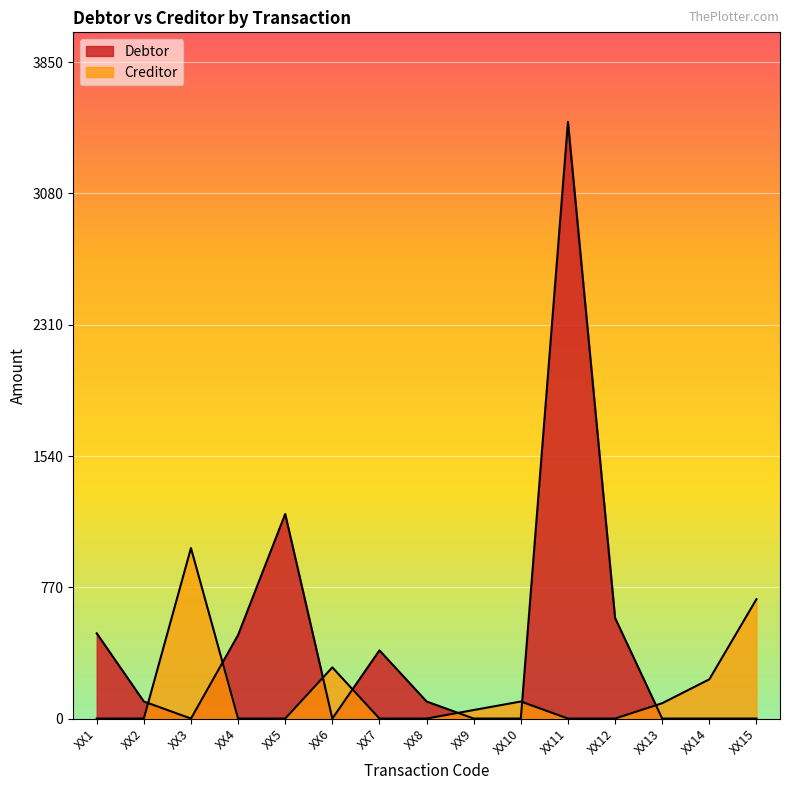

How many lines are shown in the chart?

2